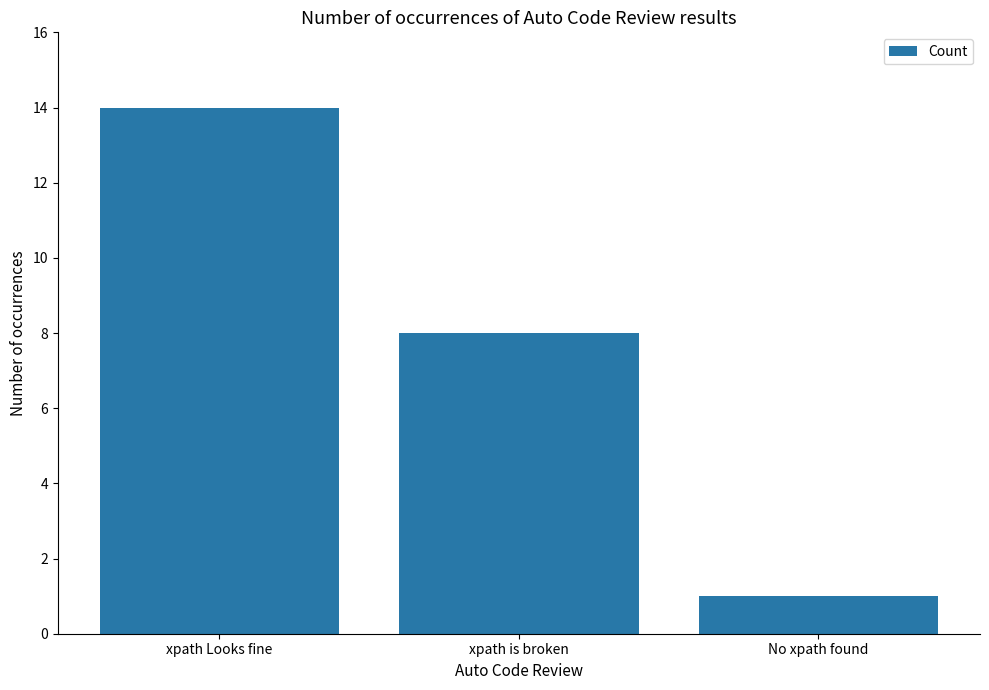

How many data points are less than 8?

1